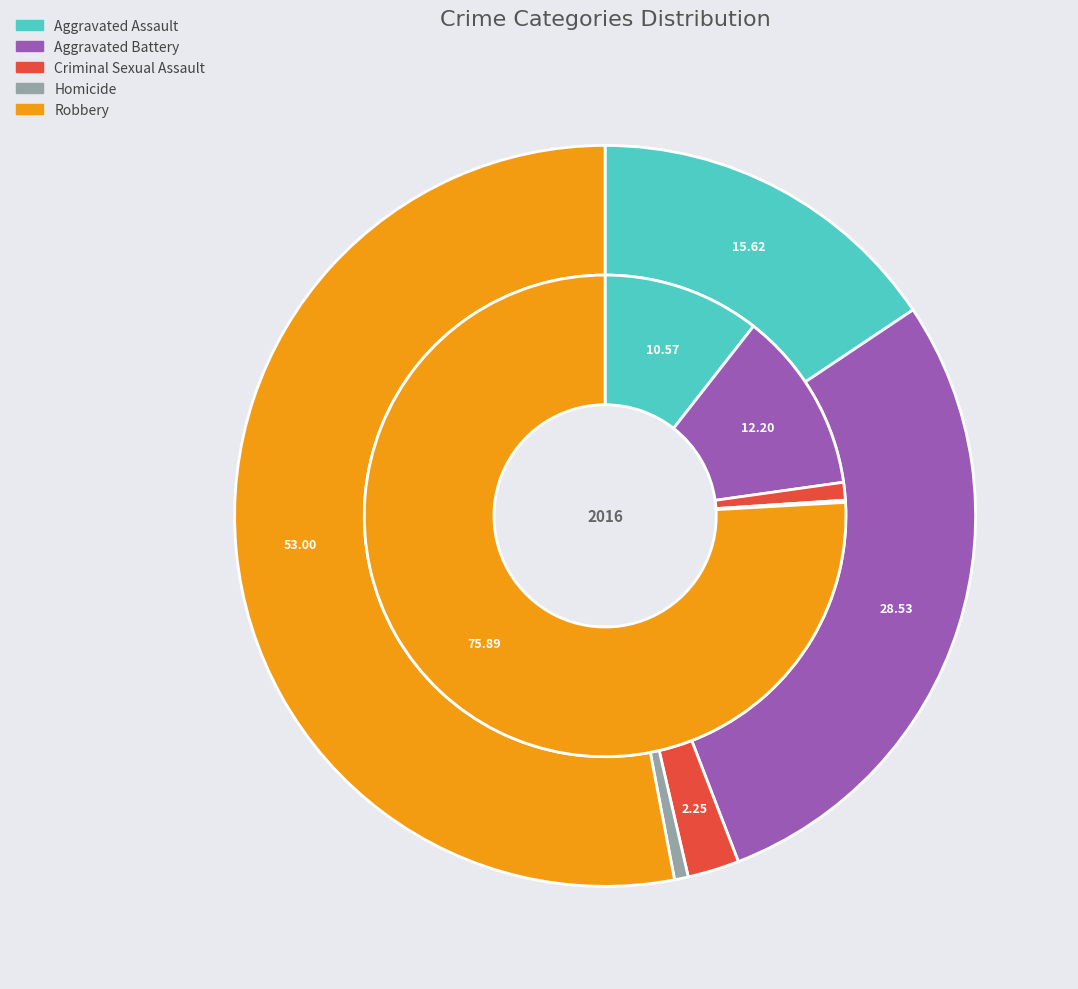

Combined, what portion of the pie is 3 and 2?

1.3%